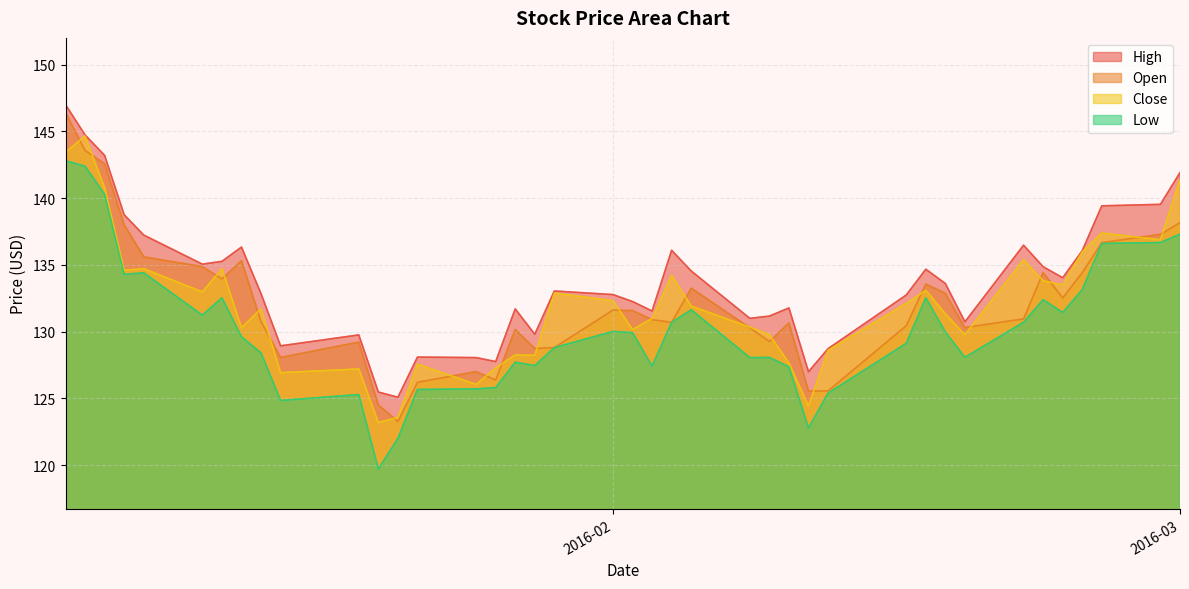

What is the total value across all series at 2016-01-06?

566.8